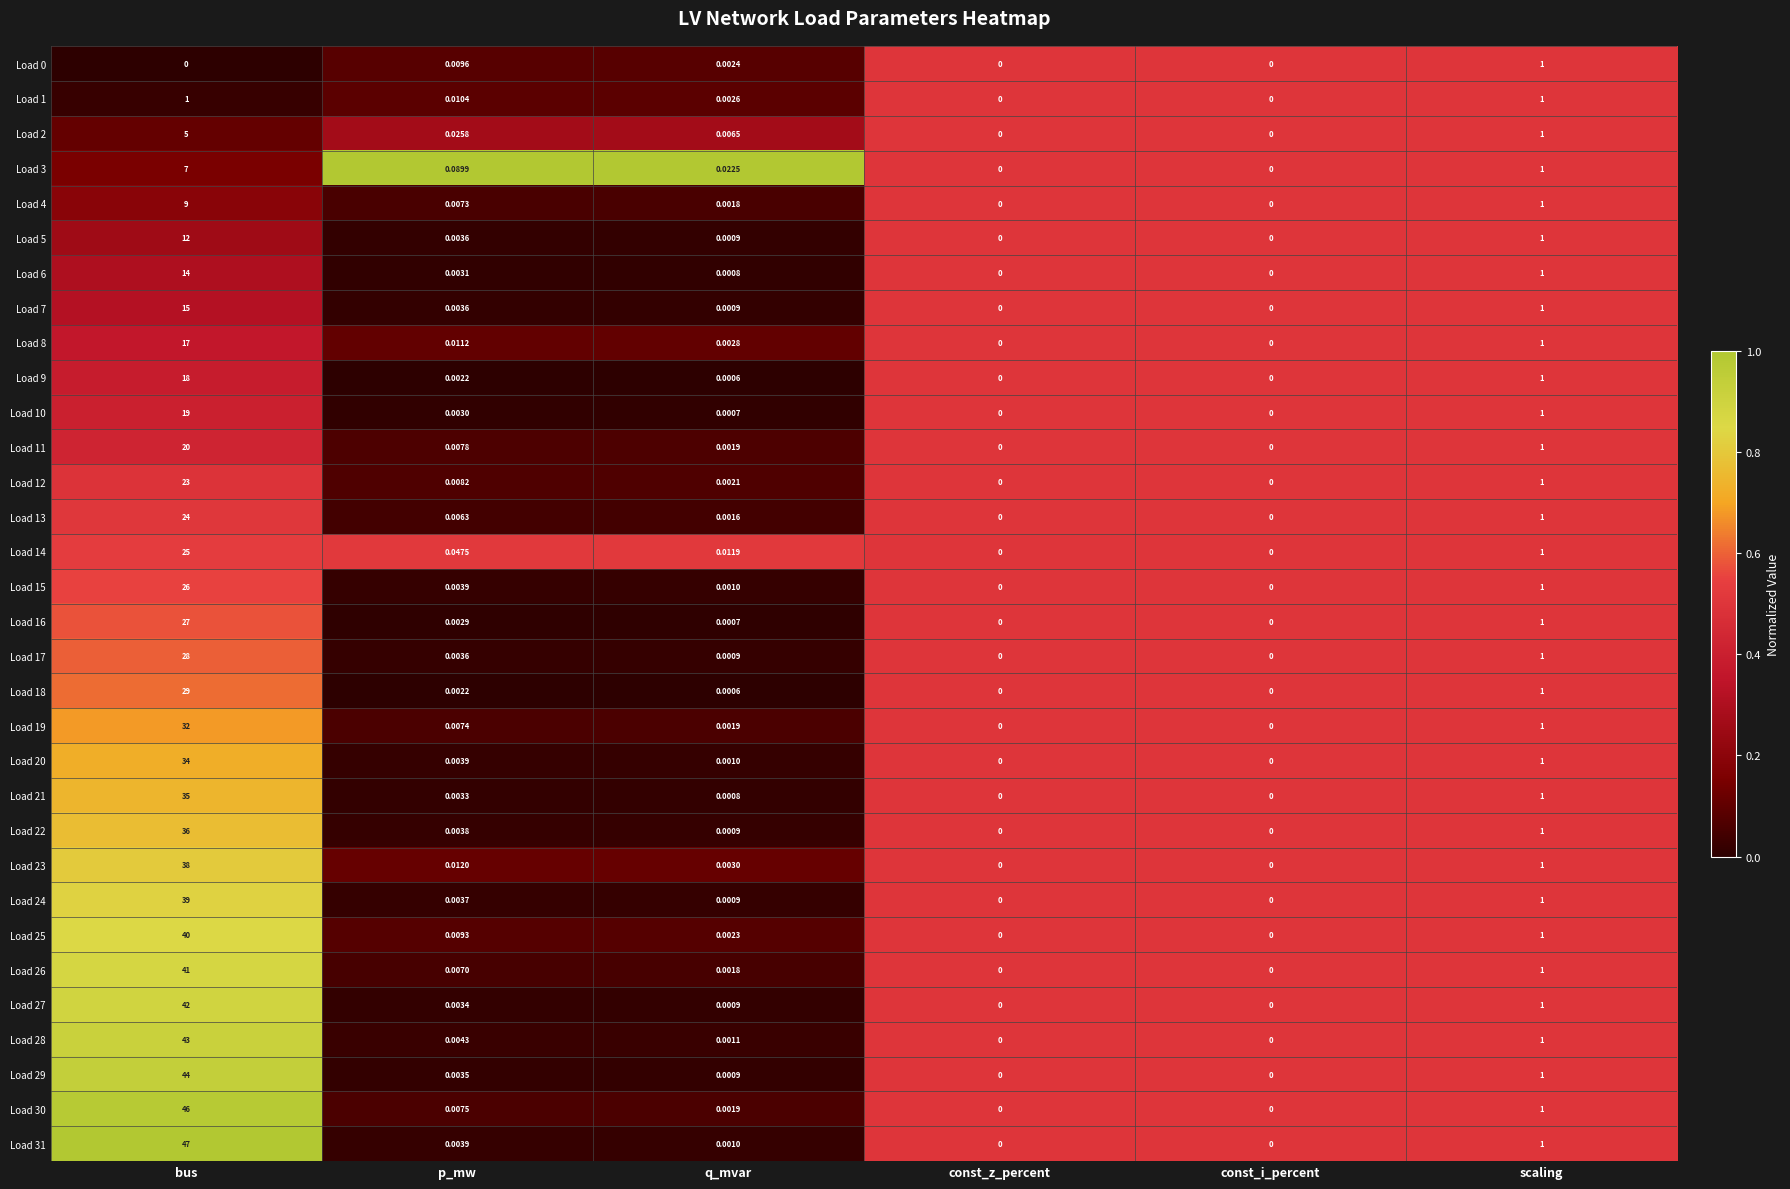

At which category is the sum across all series the highest?

bus